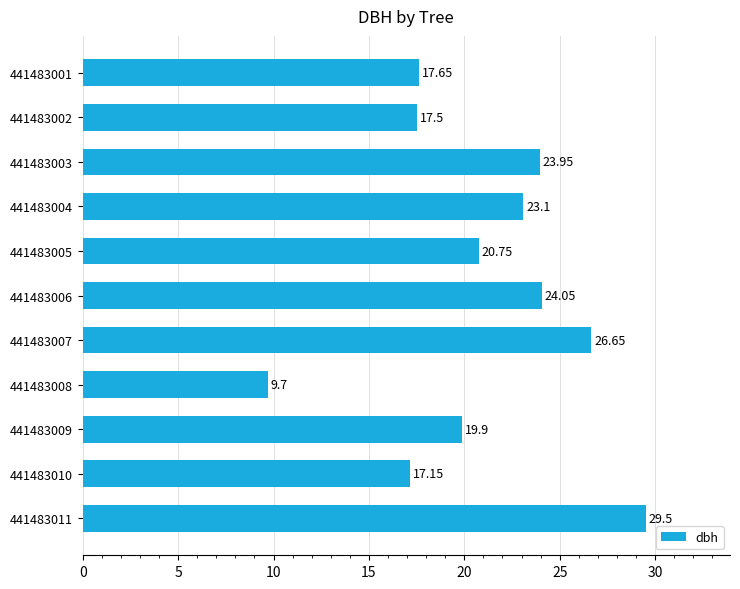

What is the difference between the second highest and second lowest values?

9.5